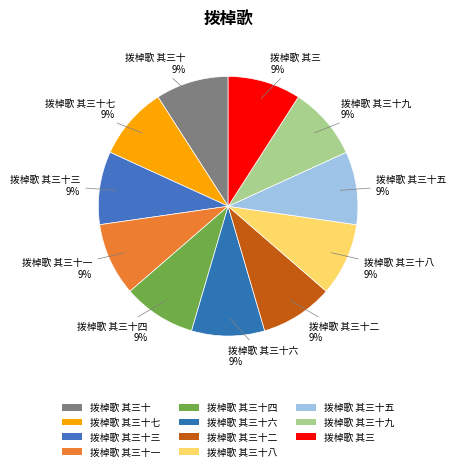

Does 拨棹歌 其三十八 account for over 50% of the chart?

No